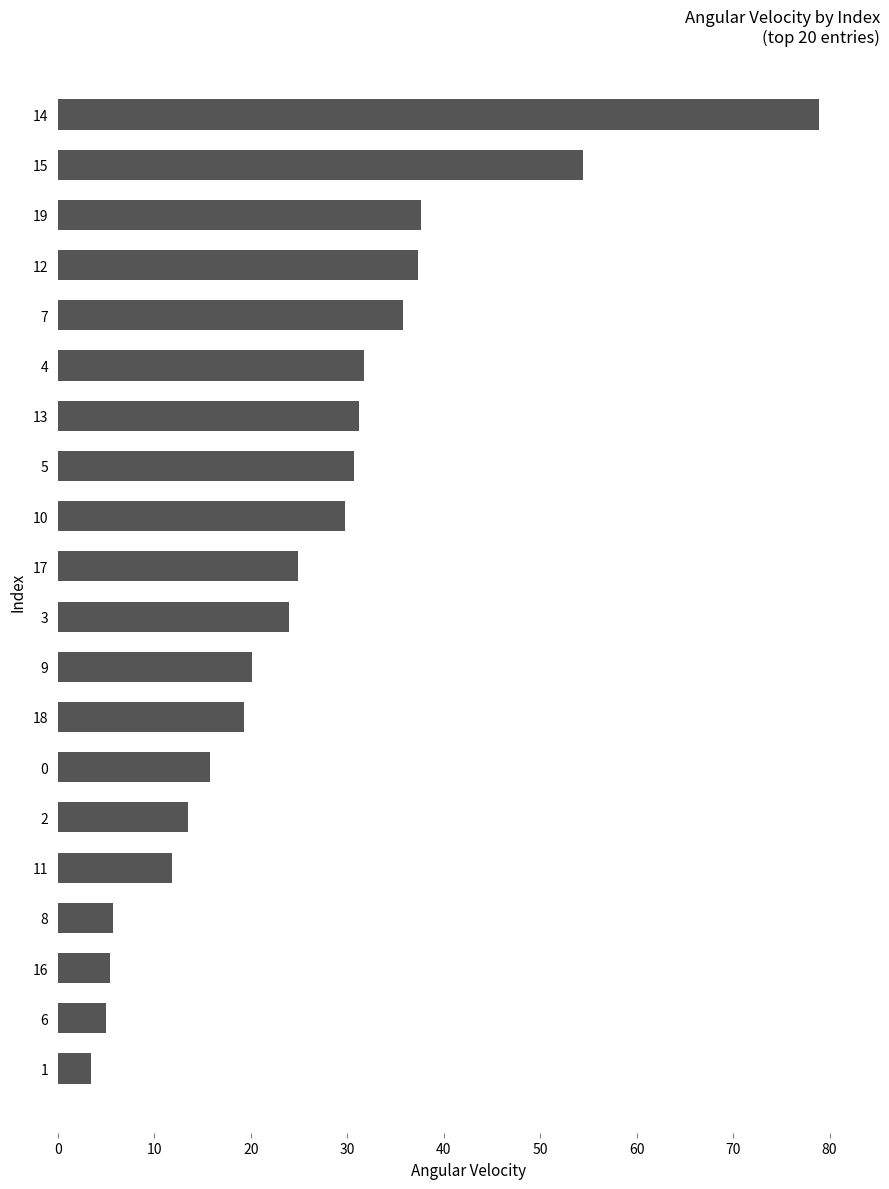

The value at 18 is 6.3. True or false?

False